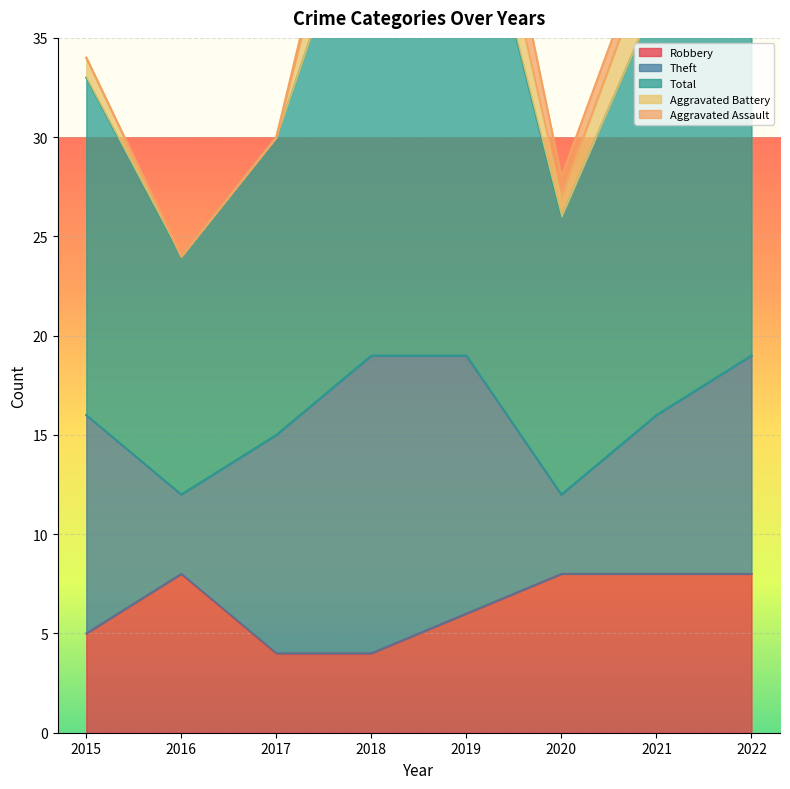

The value of Robbery at 2020 is 2. True or false?

False